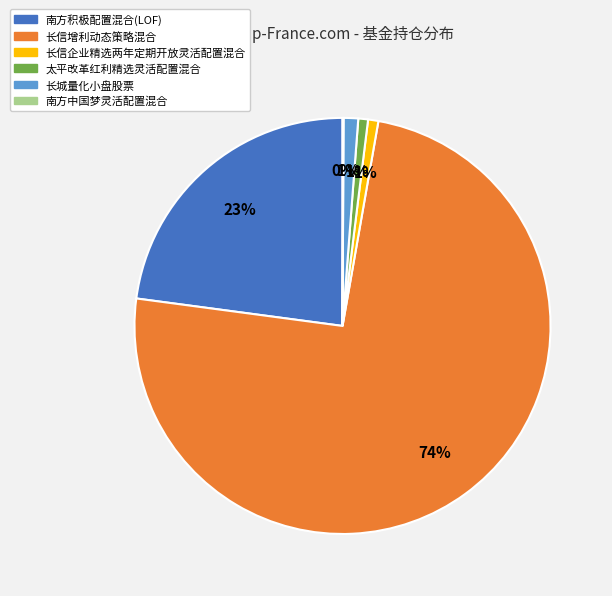

To the nearest percent, what is the combined percentage of 长信增利动态策略混合 and 长城量化小盘股票?

75%